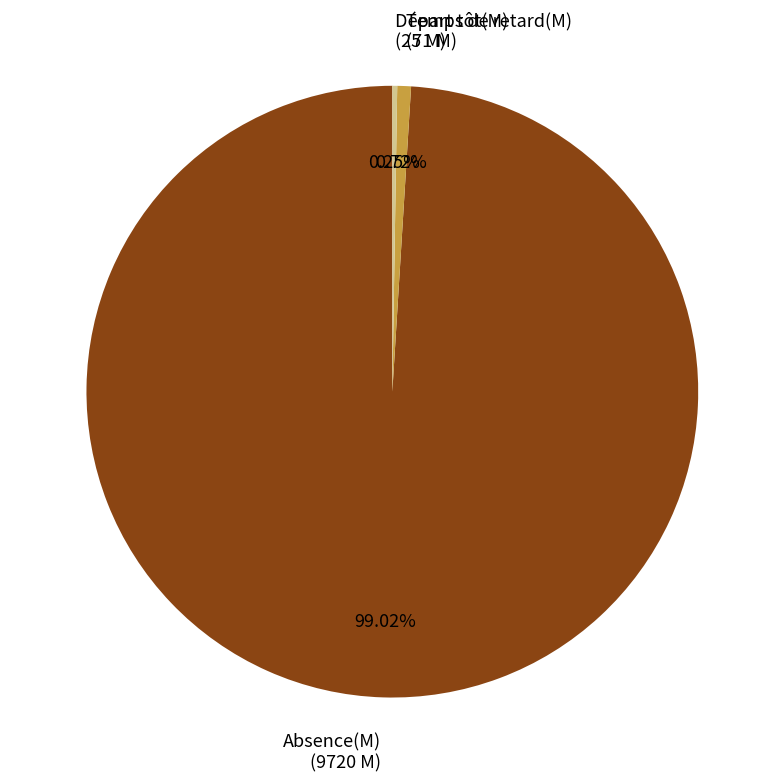

Which slice represents more than half of the pie?

Absence(M)